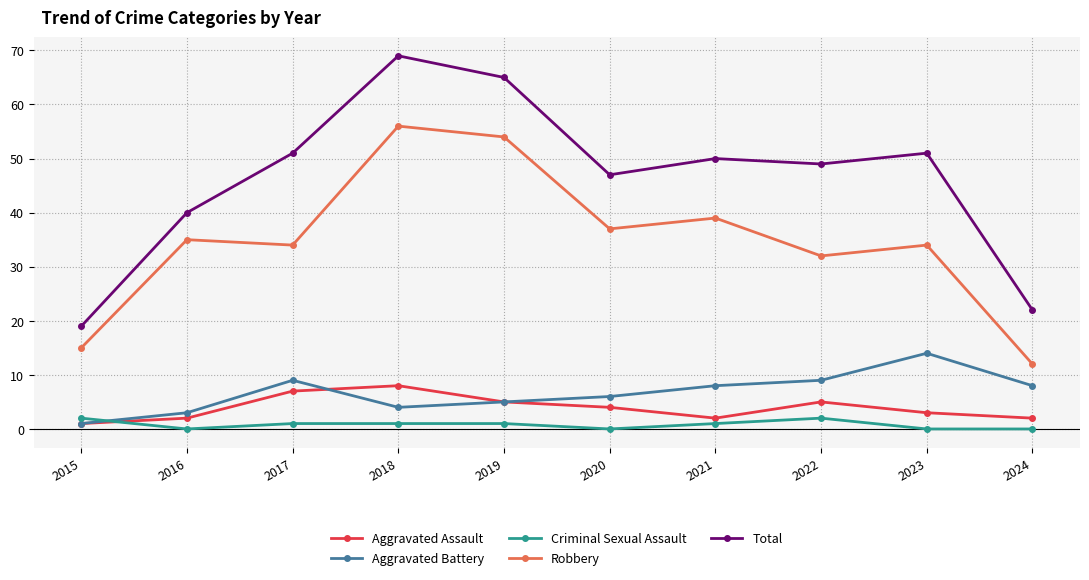

True or false: Total and Aggravated Assault intersect in this chart.

False